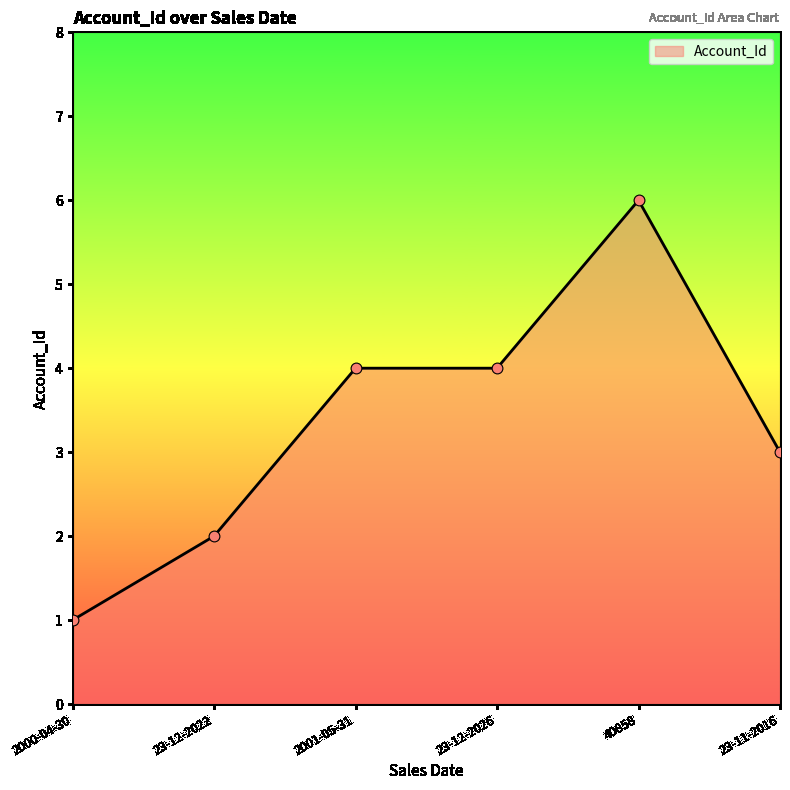

What is the change in value from 23-12-2026 to 23-11-2016?

-1